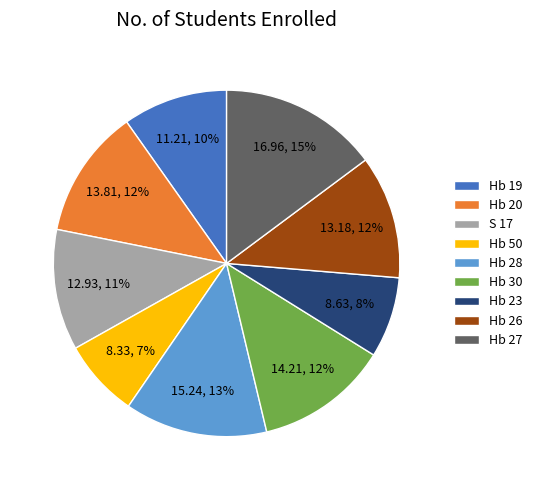

Which slice is the largest?

Hb 27